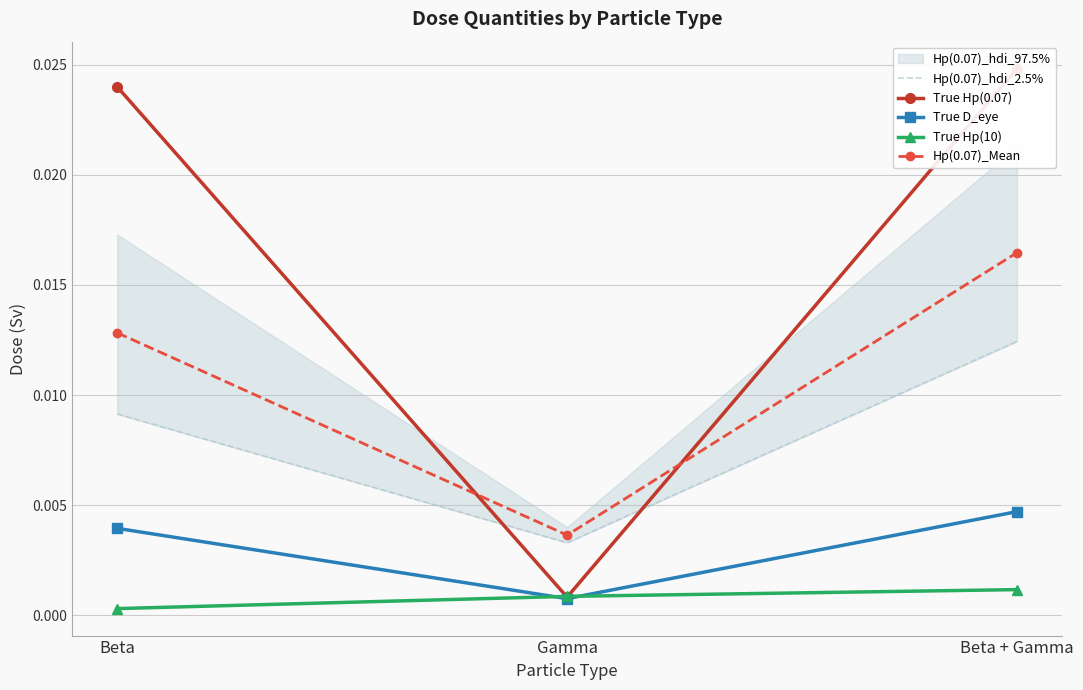

The value of True D_eye at Beta is 0.0. True or false?

True